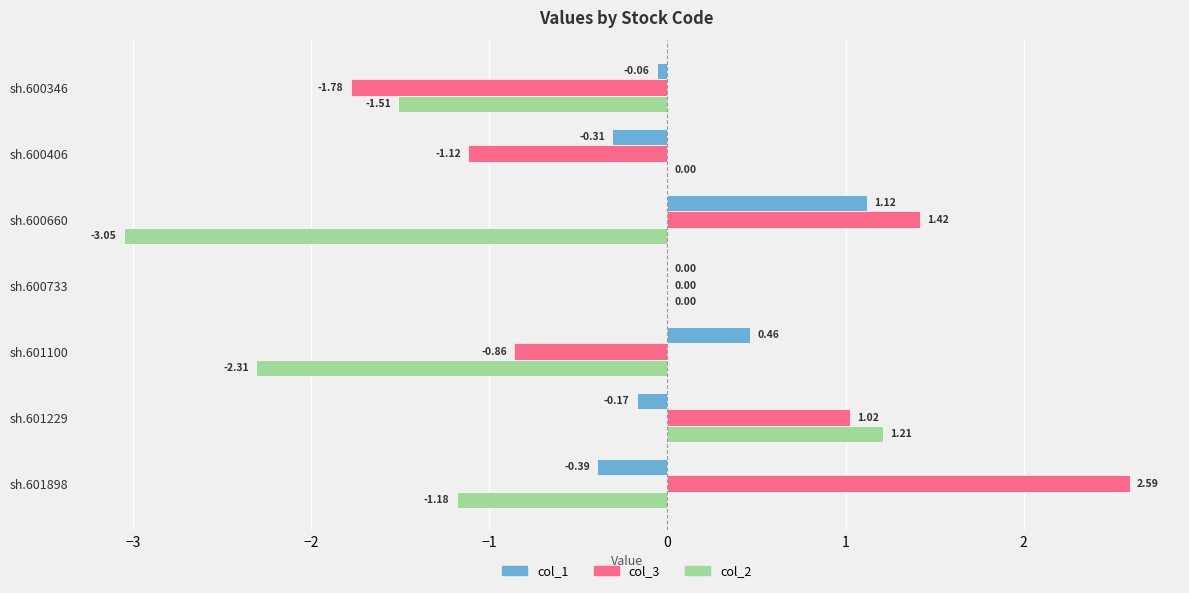

Between sh.601898 and sh.600660, which series saw the biggest shift?

col_2